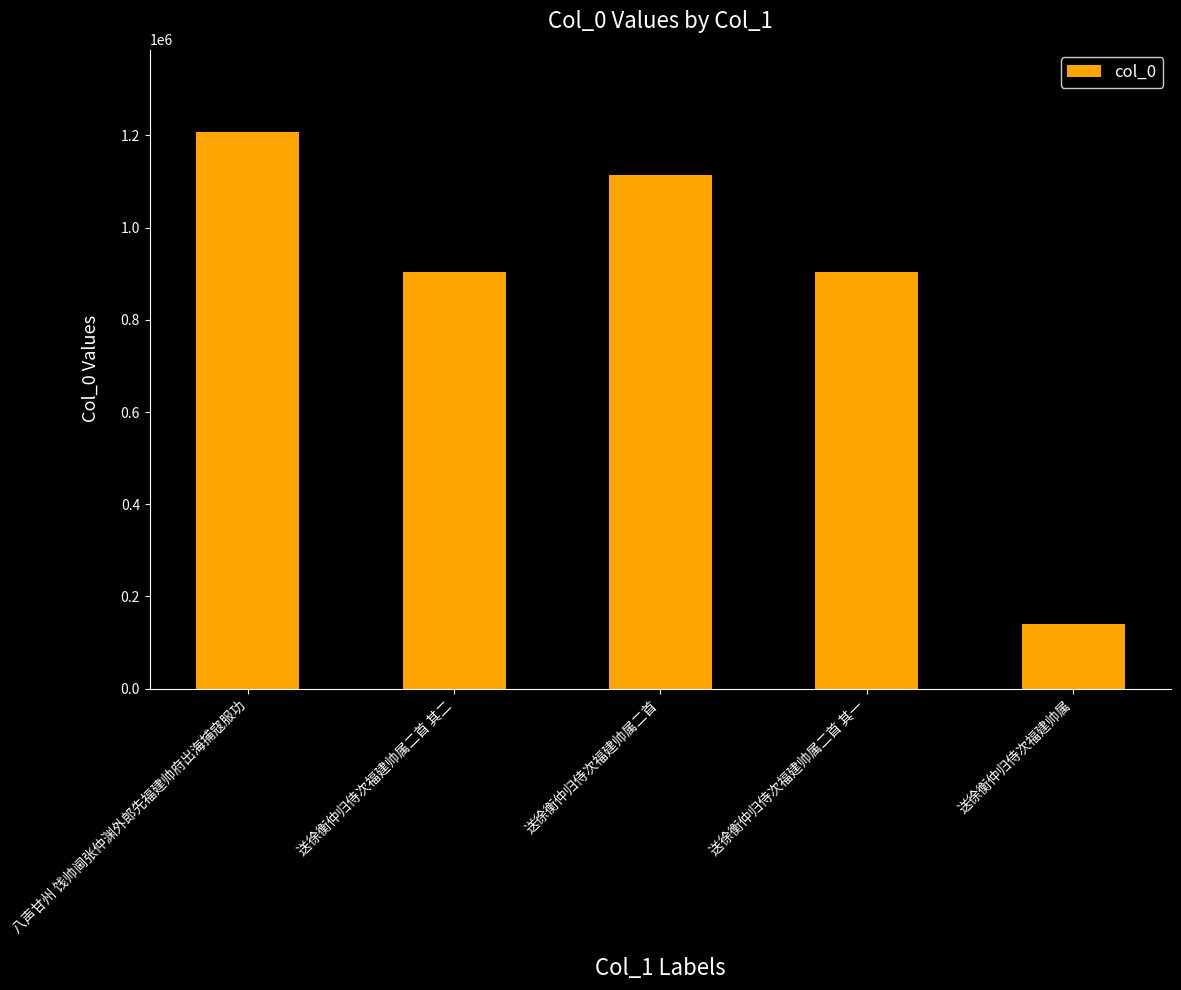

What is the difference between the values at 送徐衡仲归侍次福建帅属二首 and 送徐衡仲归侍次福建帅属二首 其一?

210401